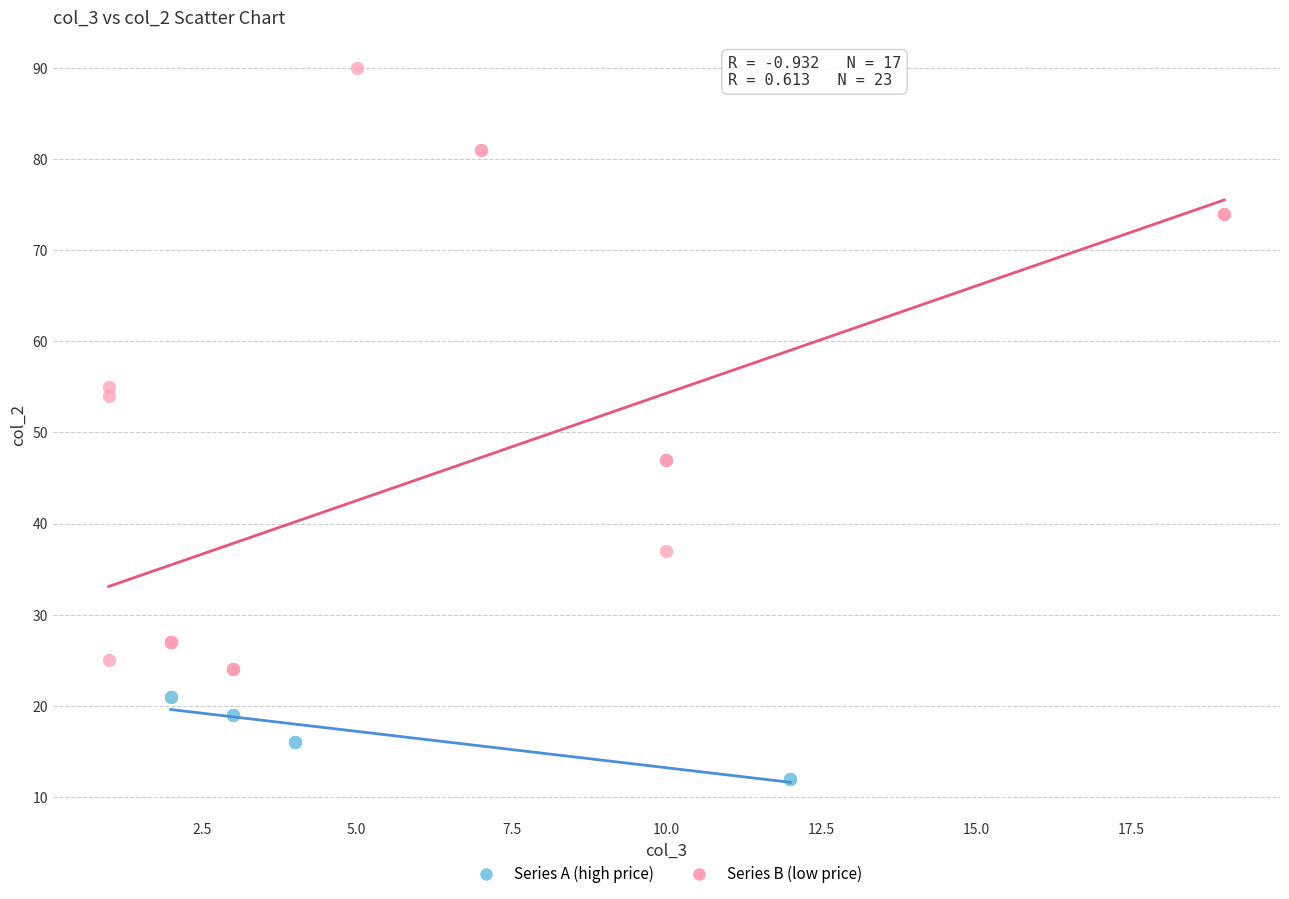

Which series reaches the minimum Y coordinate?

Series A (high price)